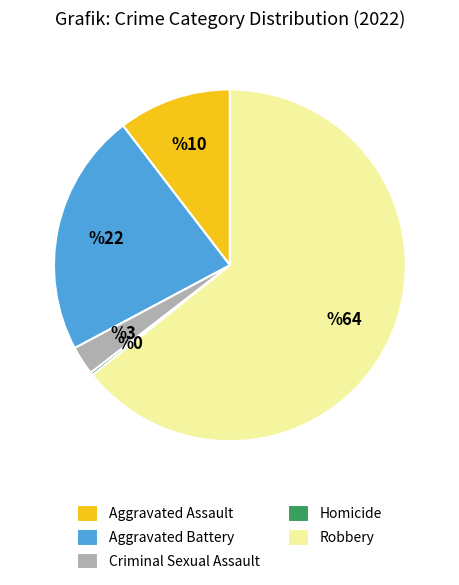

Is it true that Aggravated Battery is 11% of the pie?

False